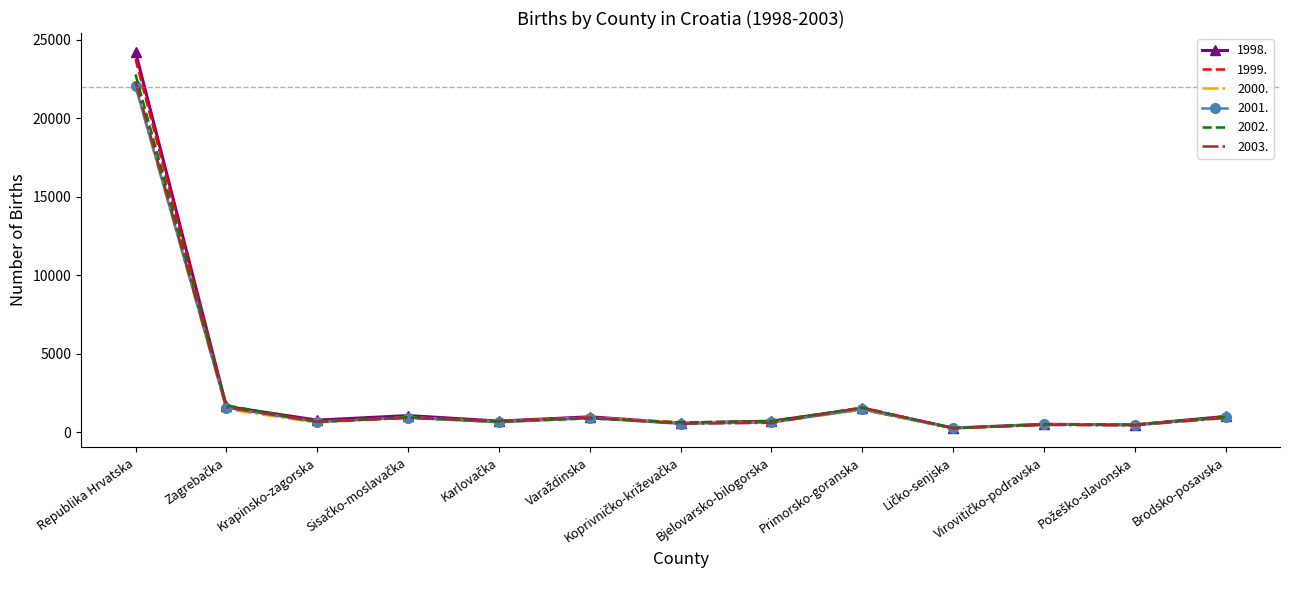

Which series has the largest range (max minus min)?

1998.